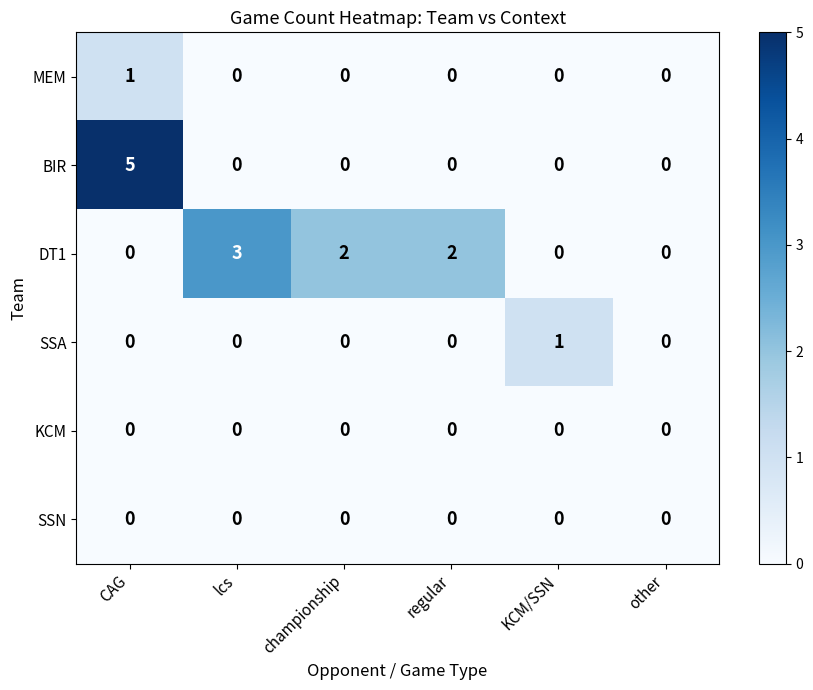

What is the maximum value shown in the chart?

5